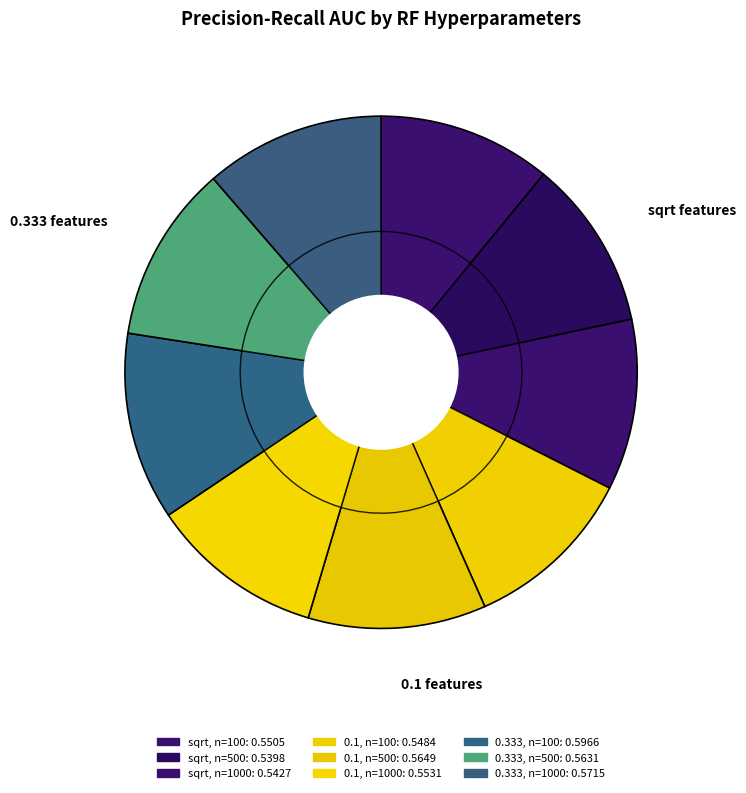

What is the total percentage of 0.1, n=100 and 0.1, n=500?

22.1%